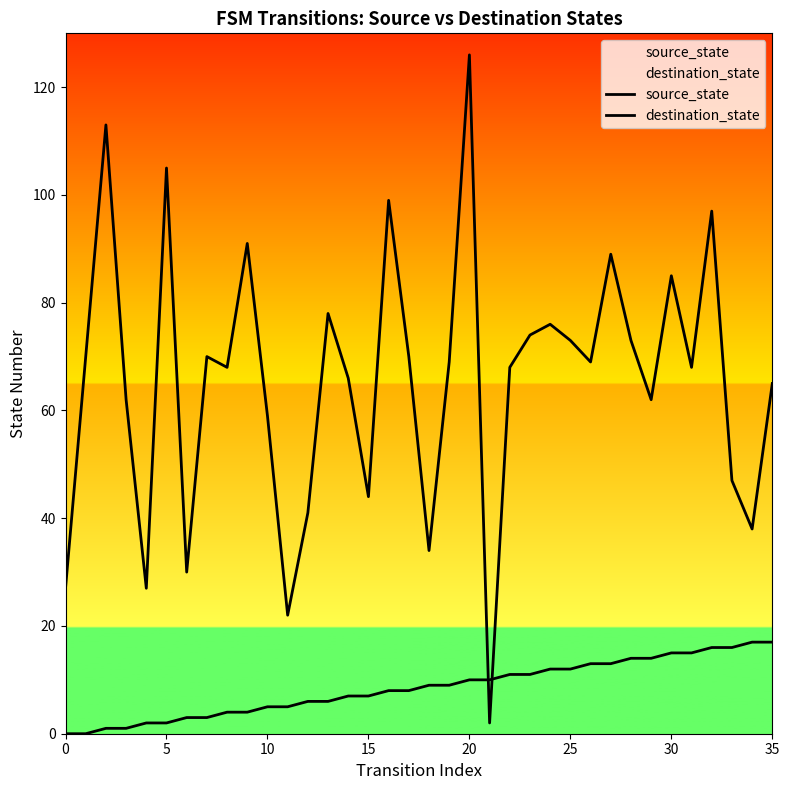

Which category has the lowest value in the destination_state series?

21